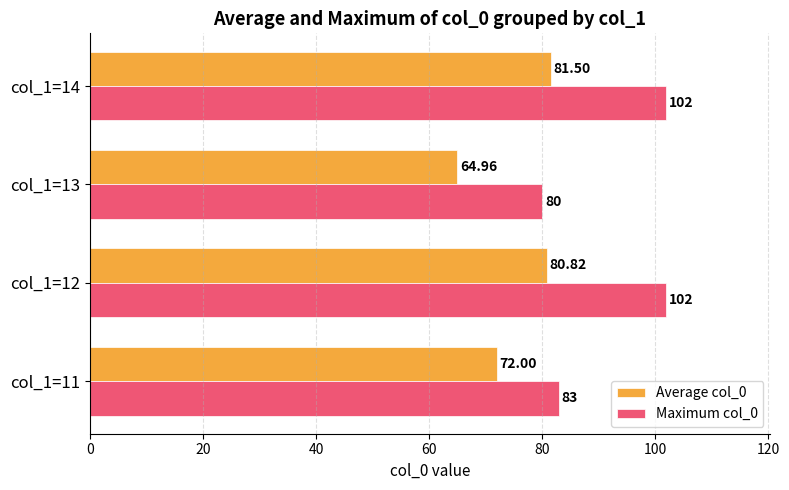

What is the difference between the highest and lowest values at col_1=13?

15.0